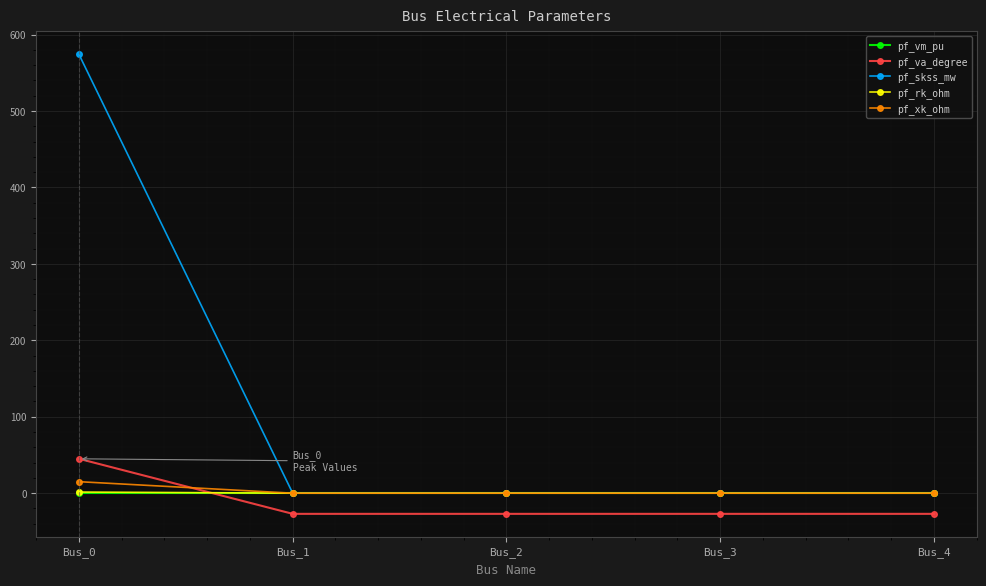

How many lines are shown in the chart?

5